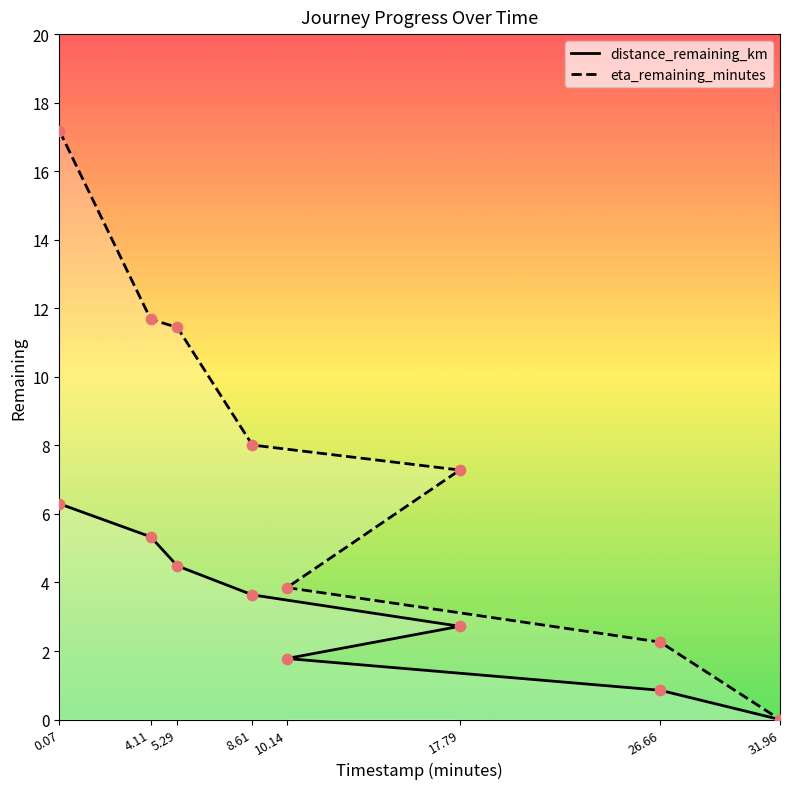

At which category is the sum across all series the highest?

0.07